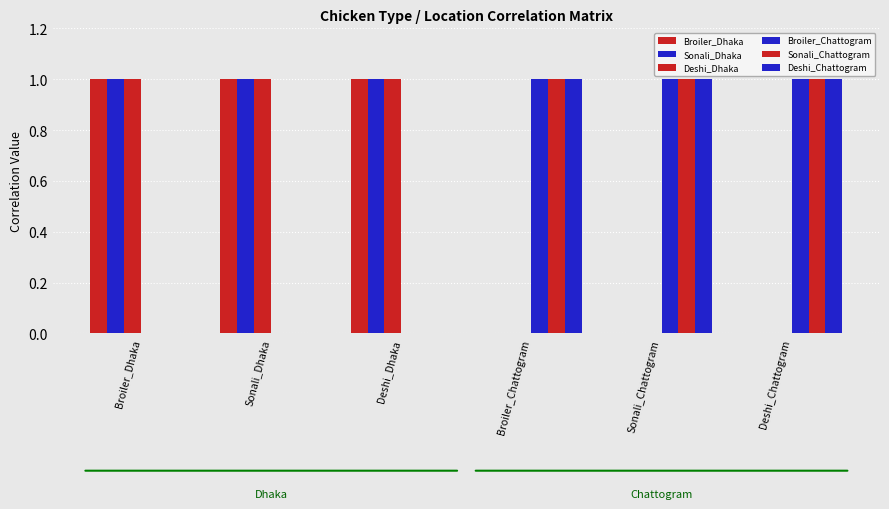

What is the sum of all Sonali_Dhaka values?

3